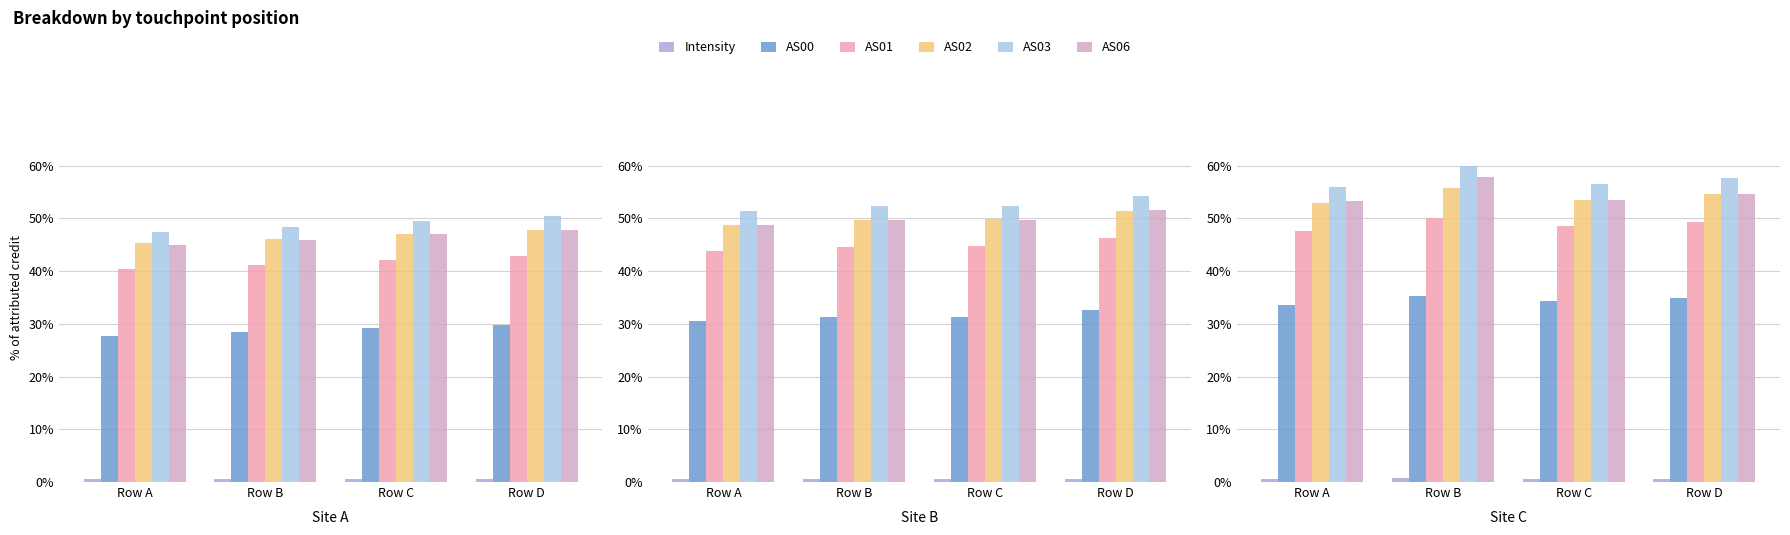

What is the approximate value of AS03 at Row A?

56.0